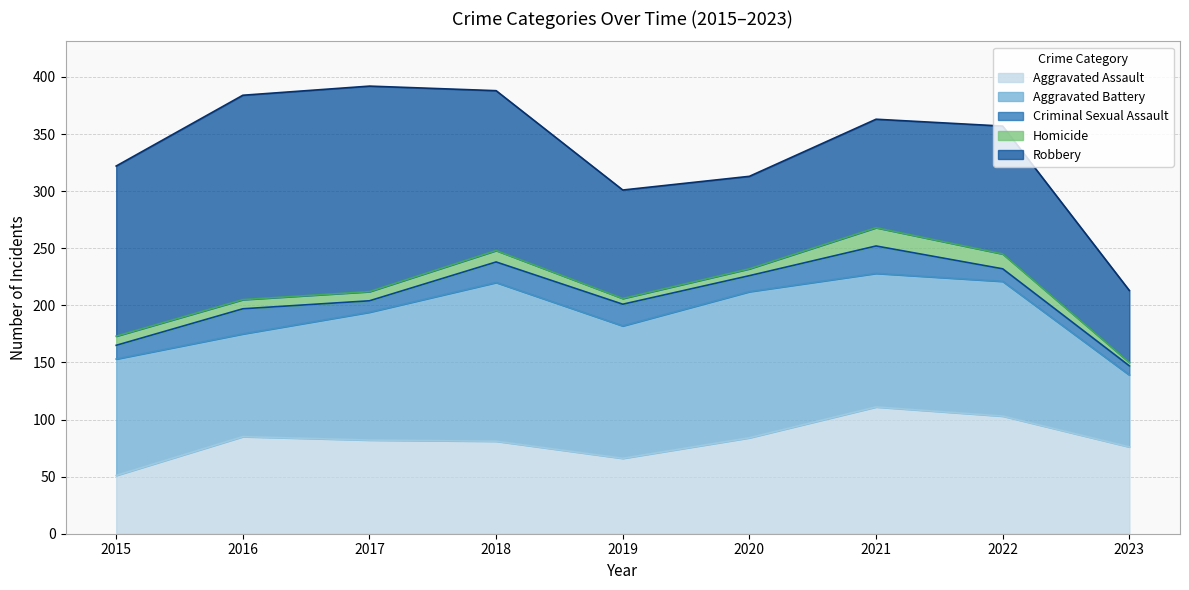

Which label corresponds to the largest value in the chart?

2017